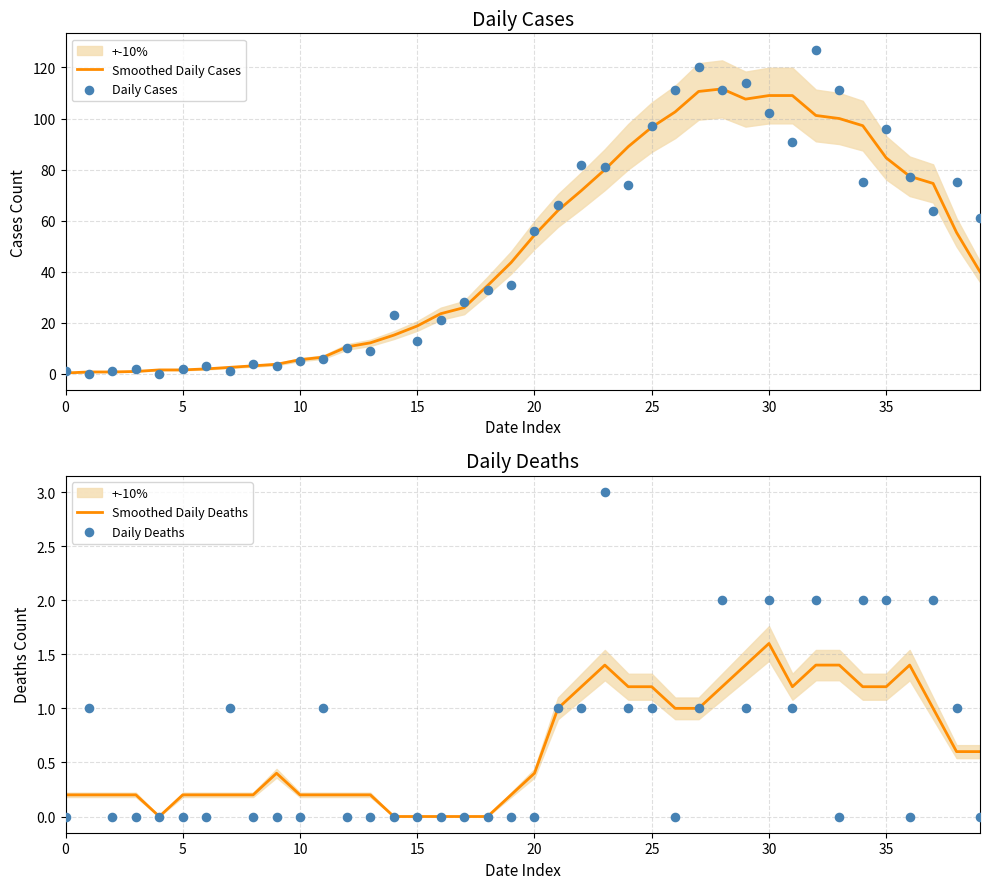

Which series contains the highest Y value?

Daily Cases